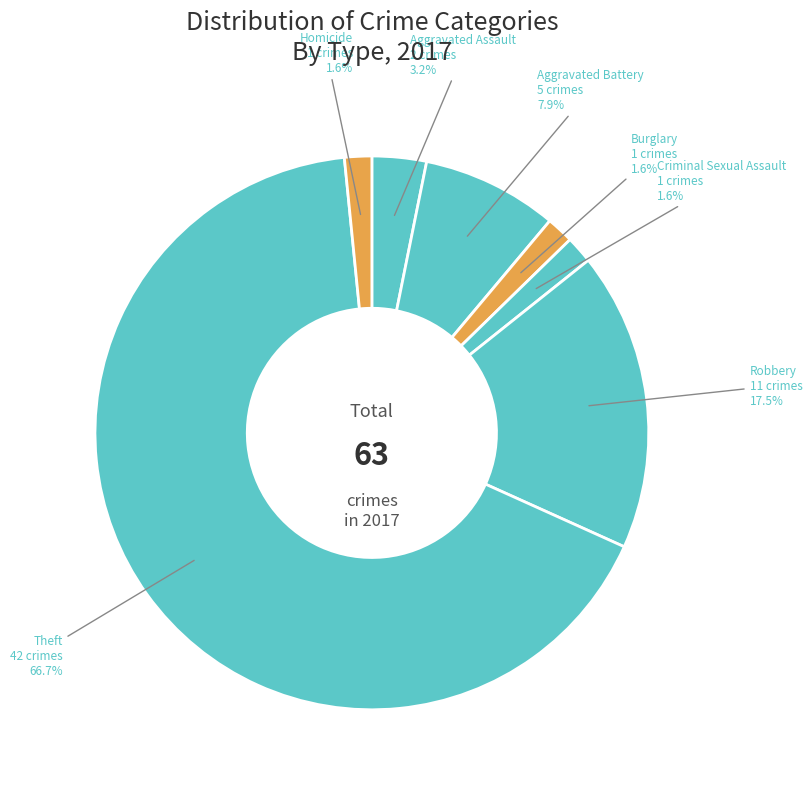

How many slices are in this pie chart?

7